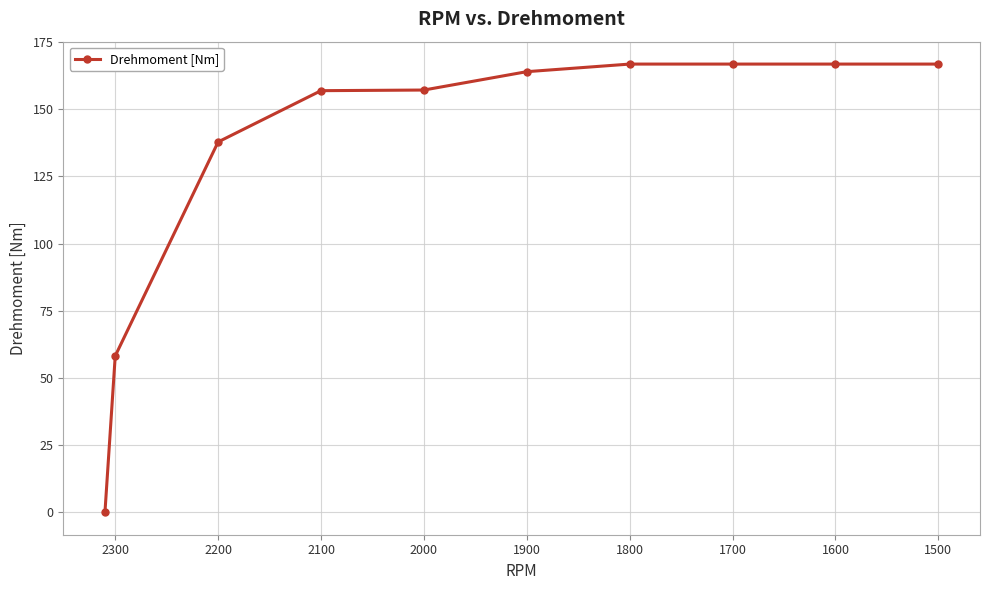

Which has a higher value, 2100 or 2000?

2000